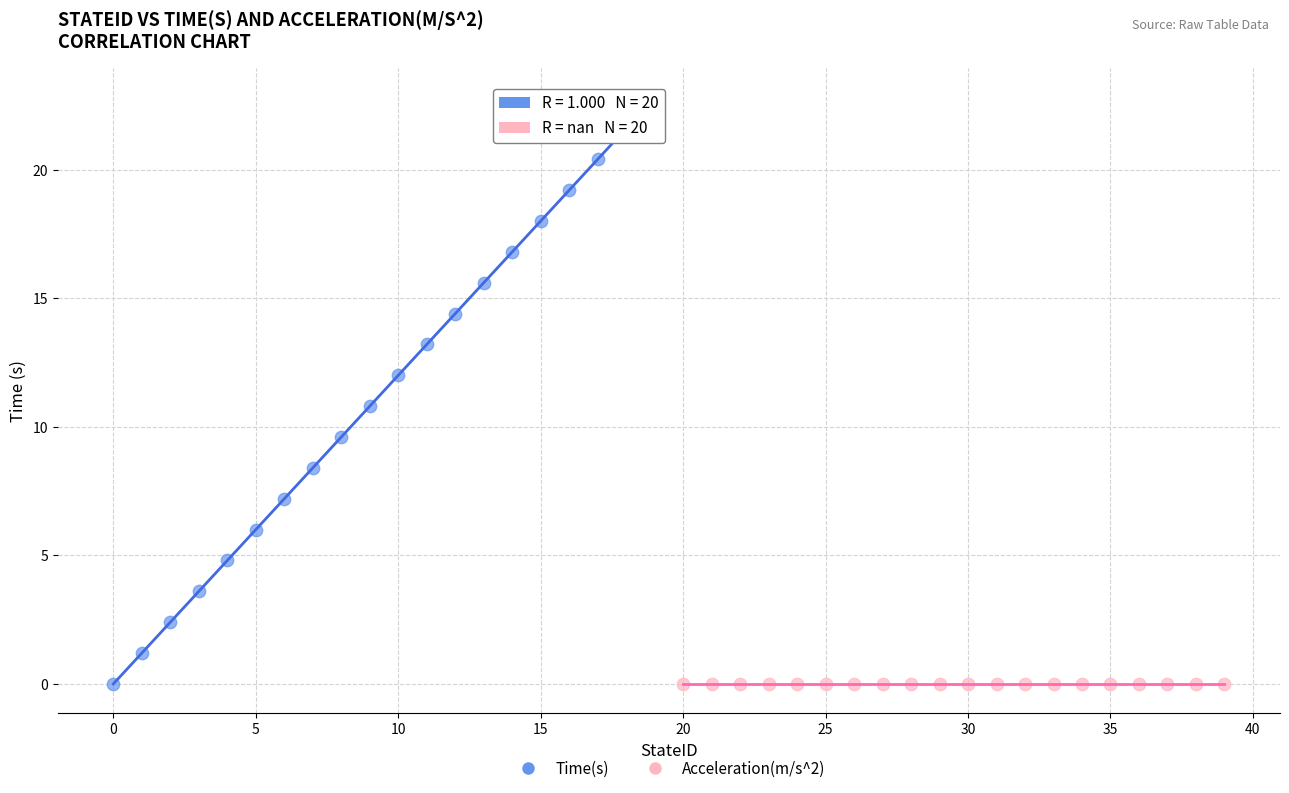

Which series reaches the maximum Y coordinate?

Time(s)